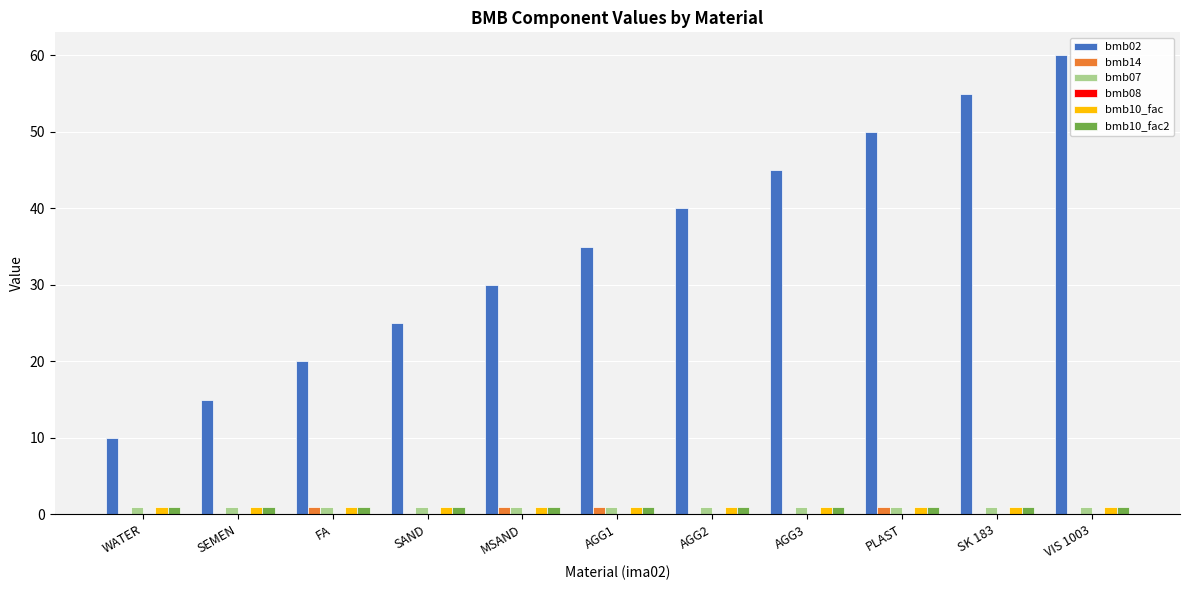

The bmb07 series shows 1 at MSAND. True or false?

True